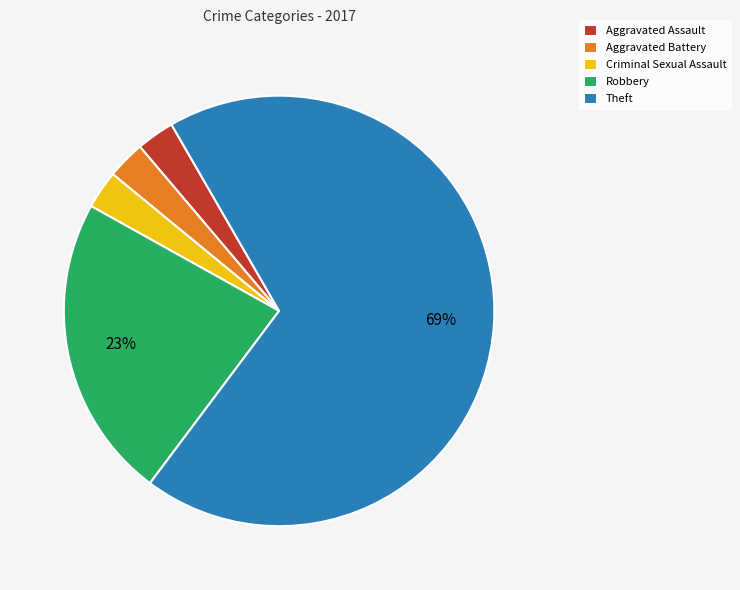

Do Aggravated Assault and Theft together represent more than half of the pie?

Yes